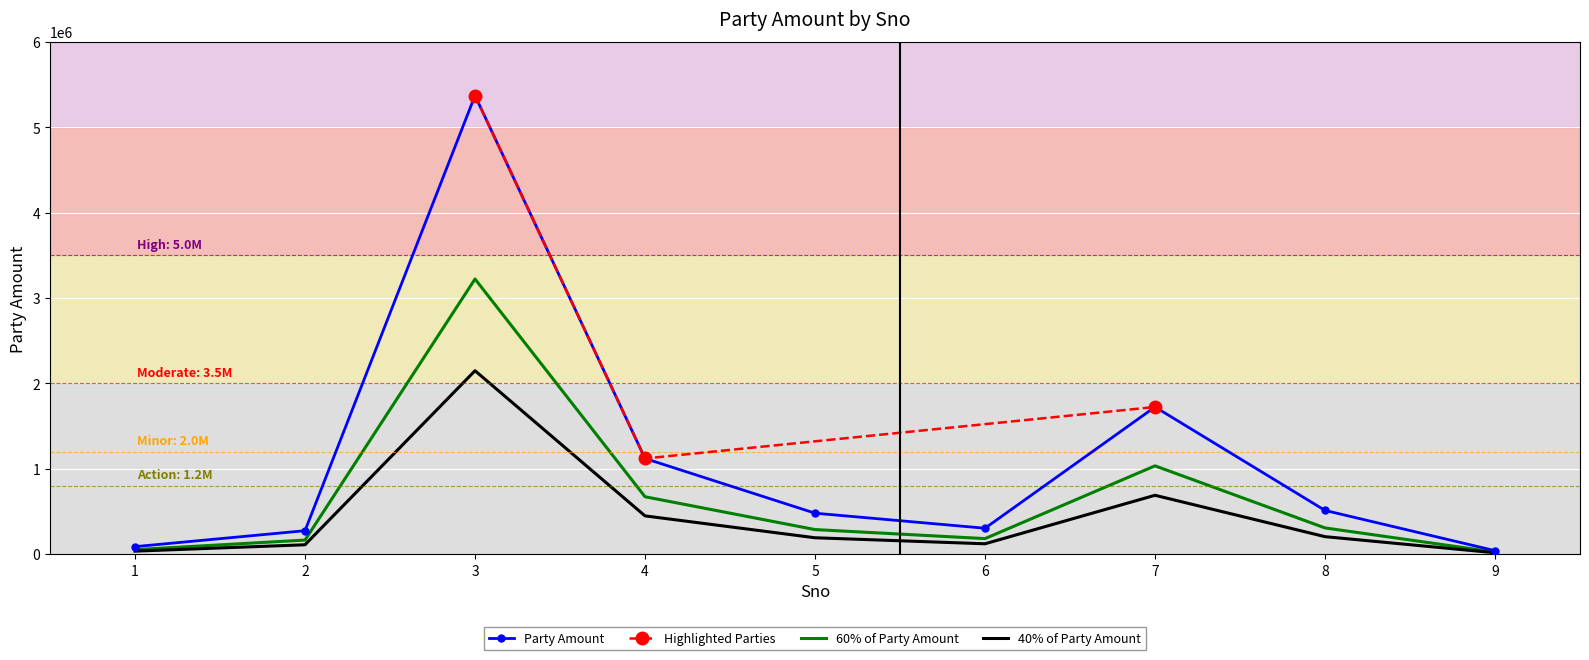

The value of Party Amount at 3 is 5370380.0. True or false?

True